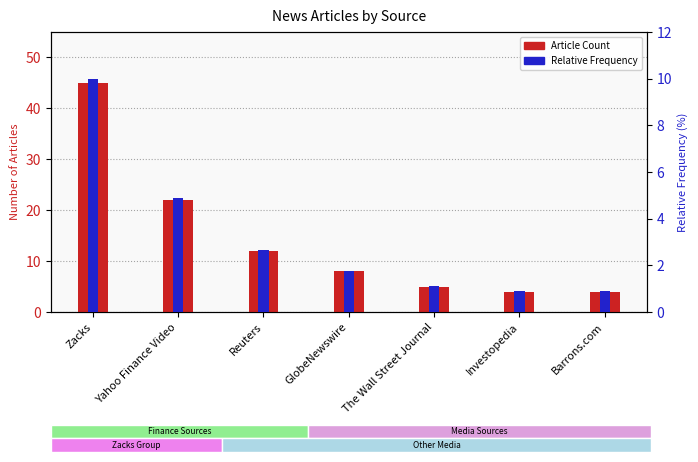

How many bars are there in total?

14